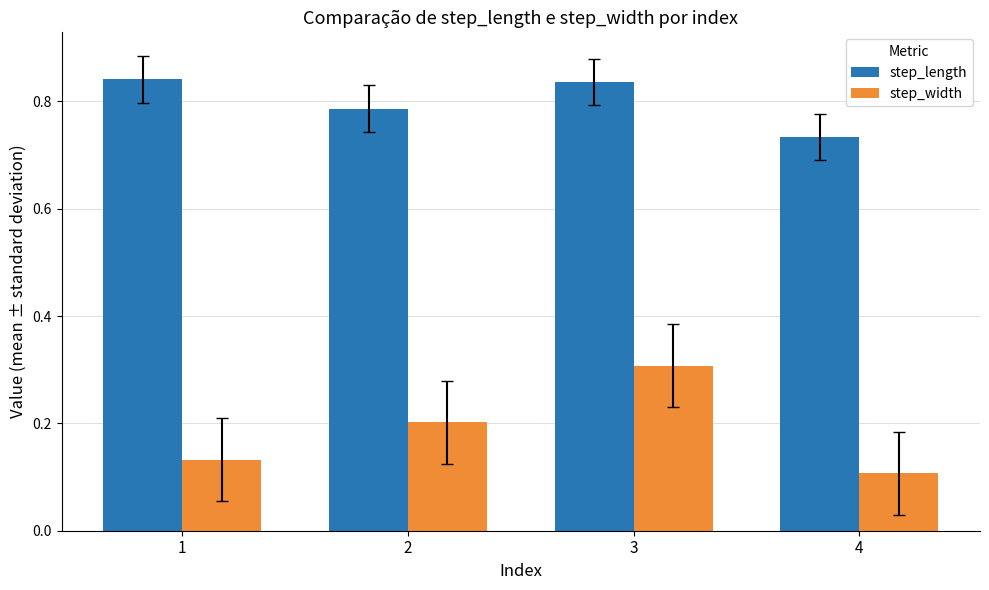

Rank the series by their maximum value, from highest to lowest.

step_length, step_width